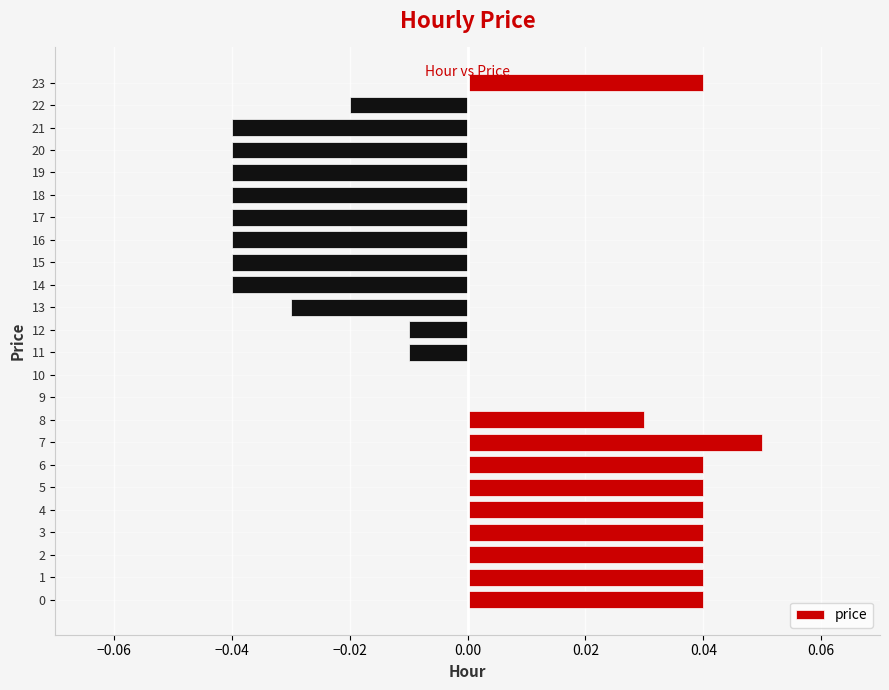

Between 4 and 20, which is larger?

4